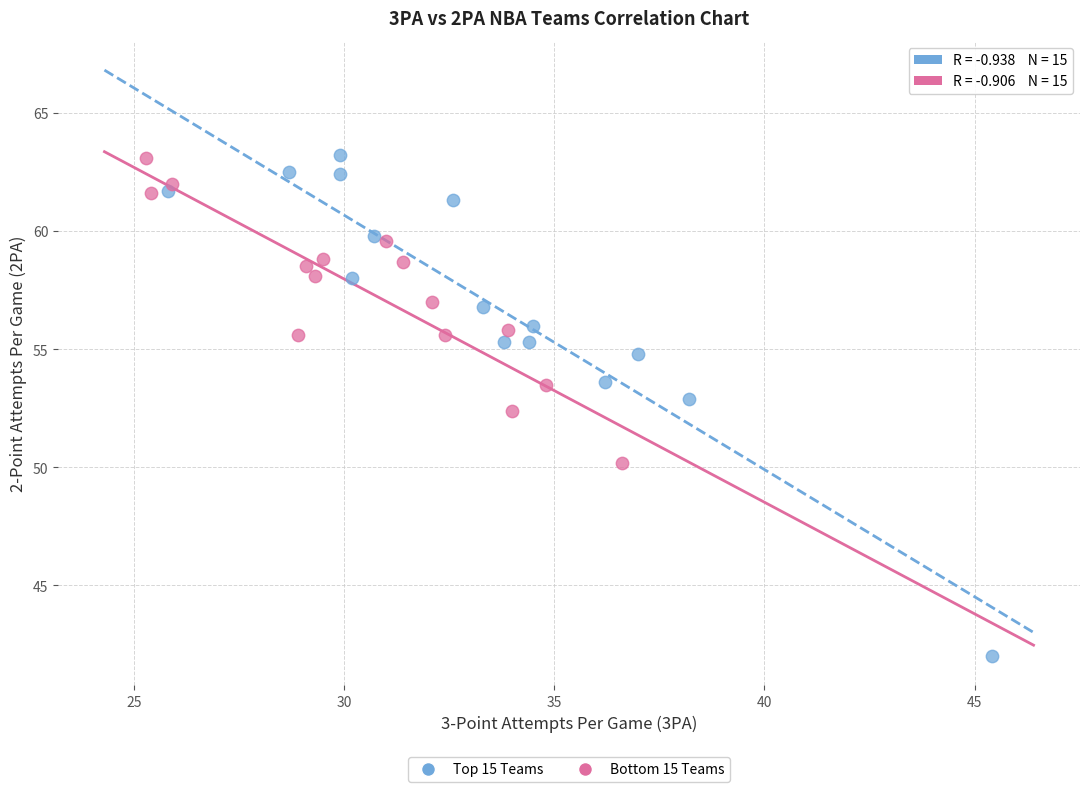

Which series has the widest spread of Y values?

Top 15 Teams